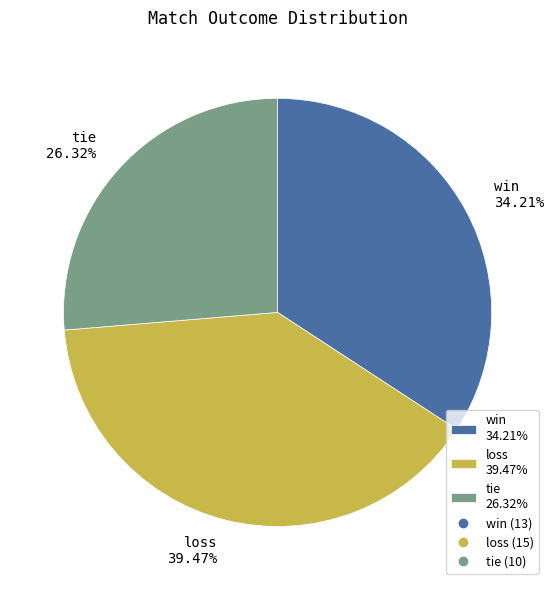

The win slice represents 51% of the pie. True or false?

False